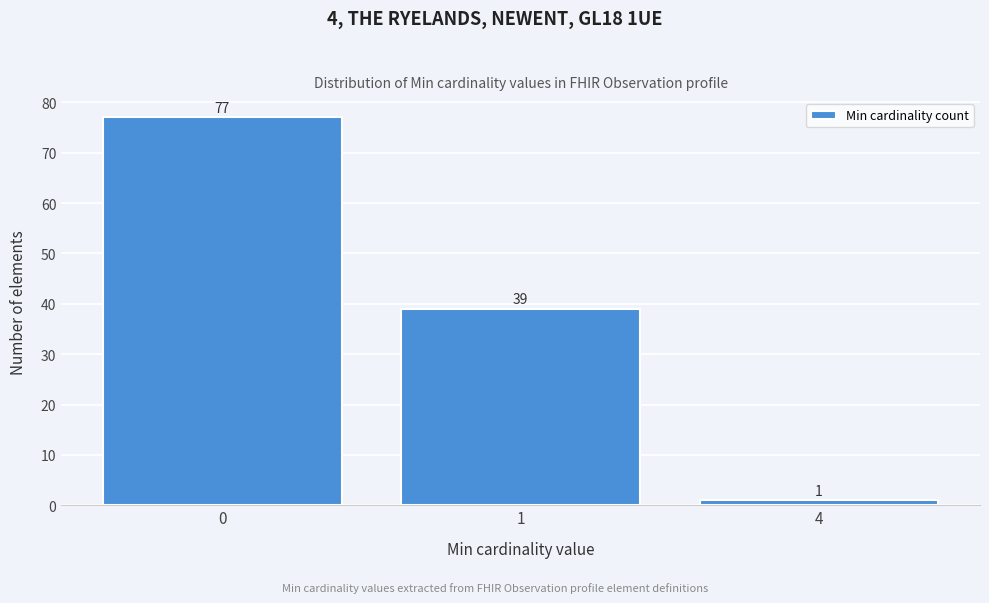

Reading right to left, transcribe all the data shown in this chart.

1	39	77